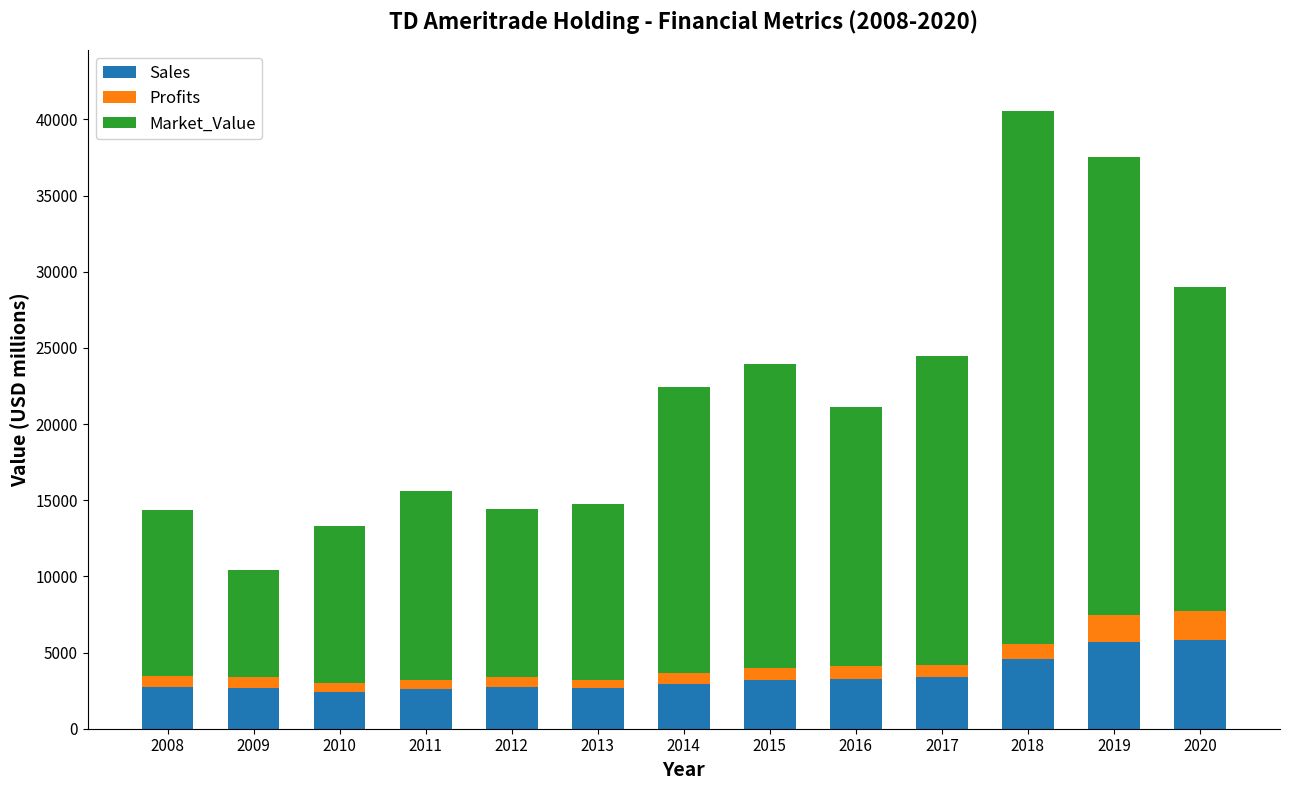

How many bars are there in total?

13